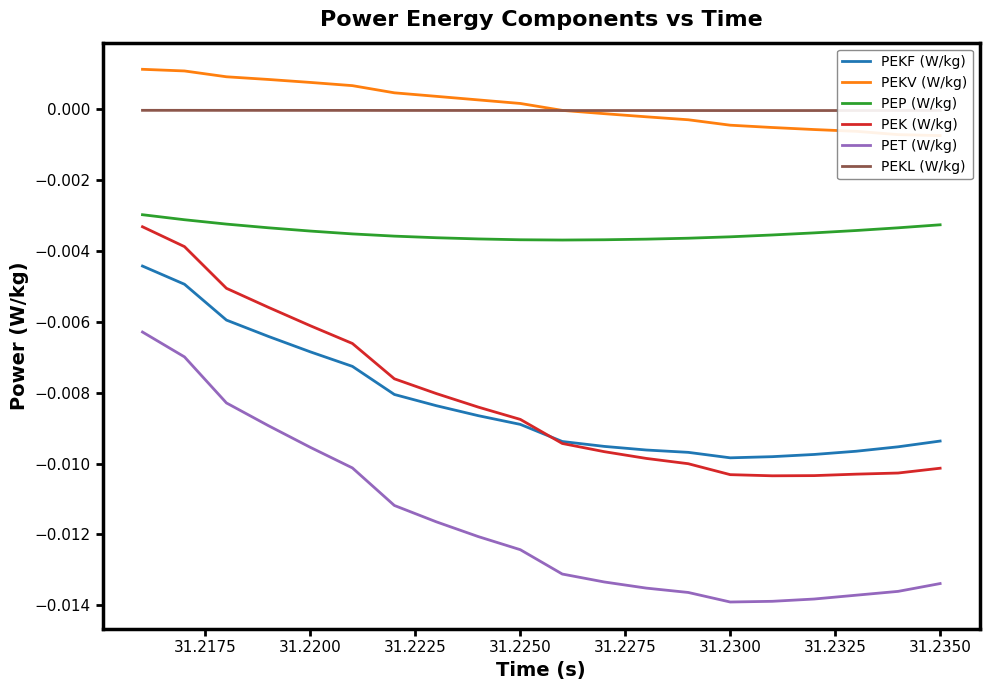

True or false: PEKF (W/kg) and PEKL (W/kg) intersect in this chart.

False